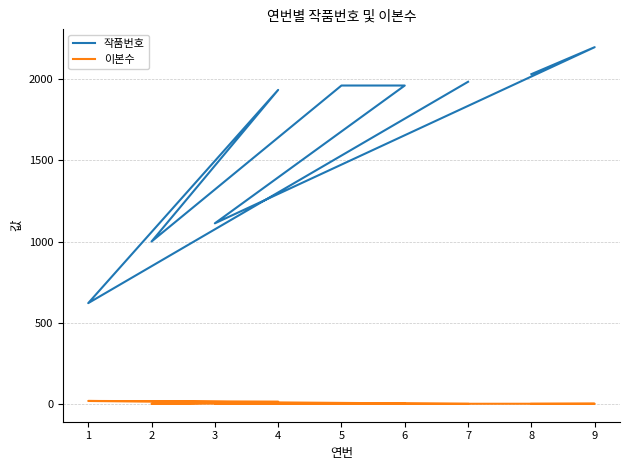

Does the chart display data point markers on the line(s)?

No